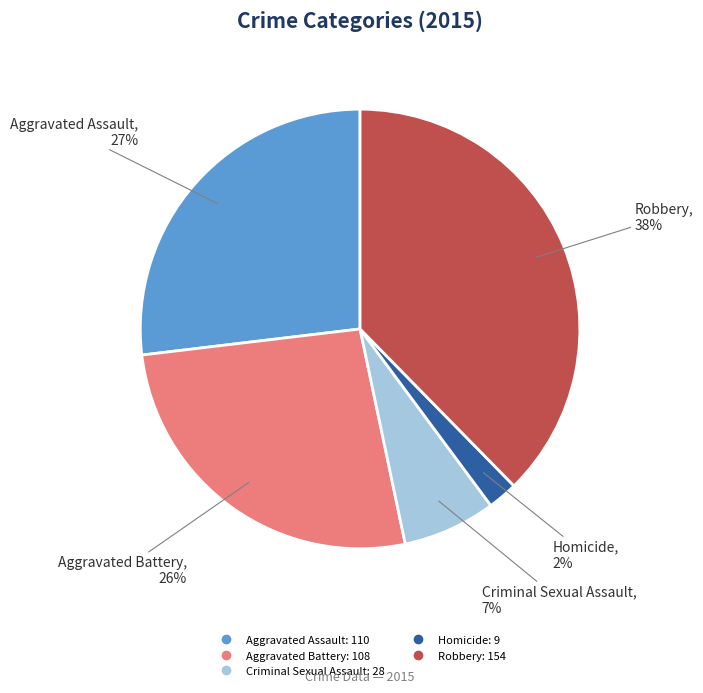

What is the ratio of the value at Aggravated Assault to the value at Aggravated Battery?

1.0